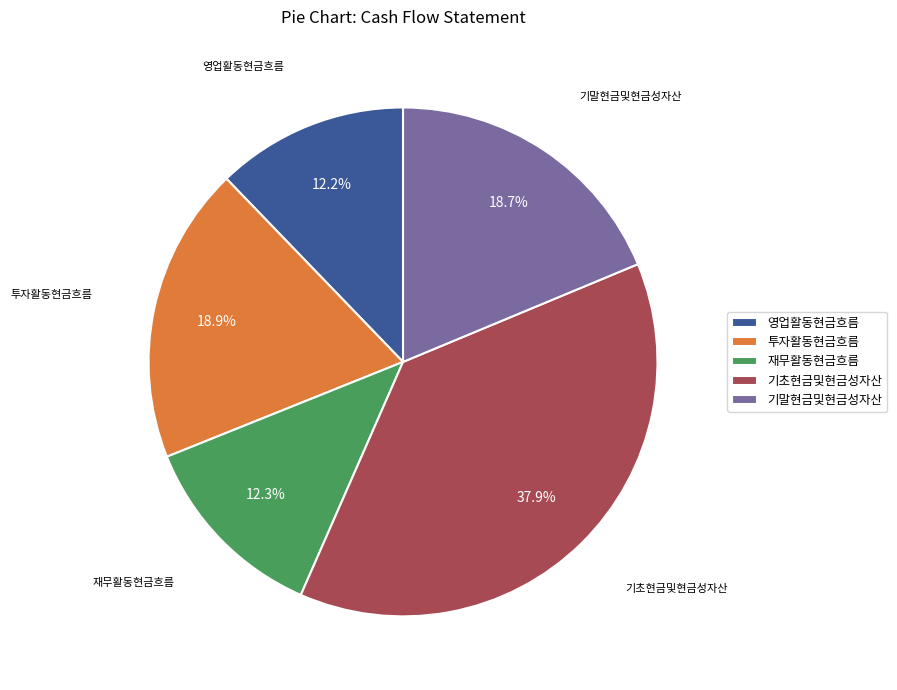

What portion of the pie excludes 투자활동현금흐름?

81.1%